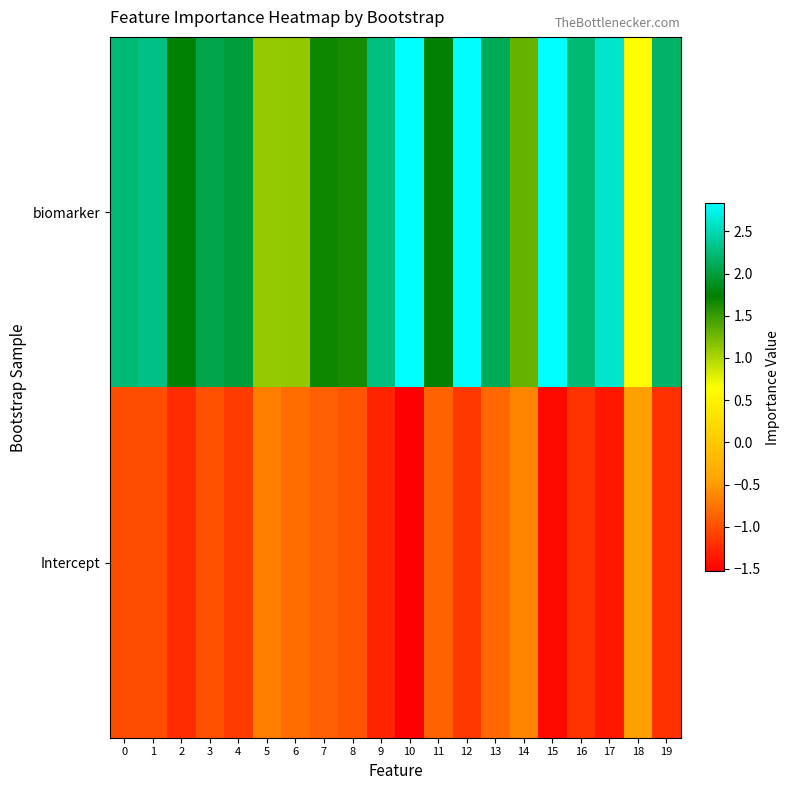

Which series has the widest spread of values?

biomarker